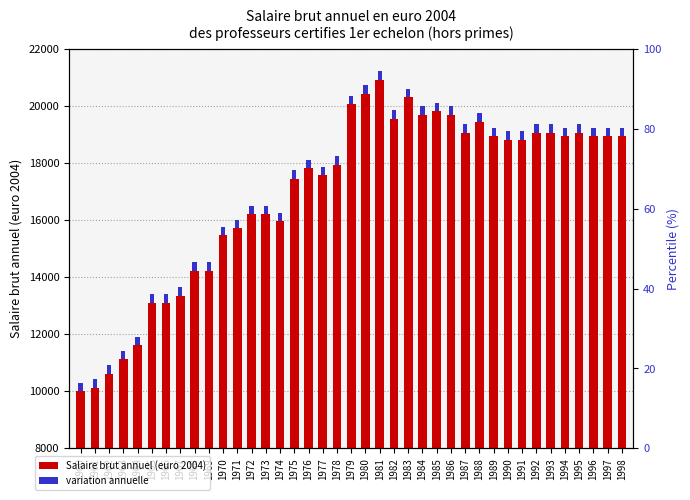

What is the sum of the variation annuelle values at 1974 and 1964?

600